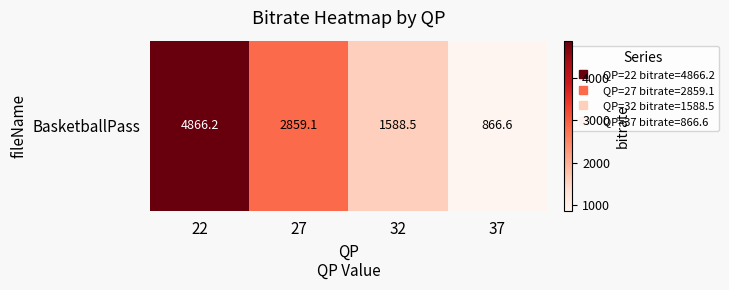

What is the approximate value at 37?

866.6